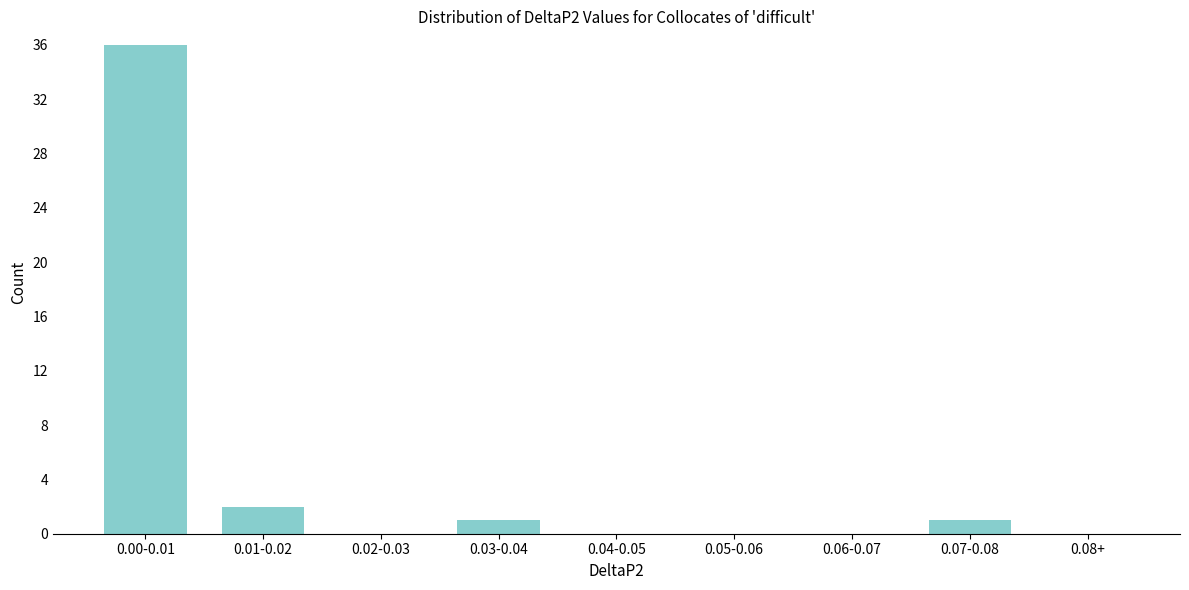

Reading left to right, what are all the values shown in this chart?

0.00-0.01=36	0.01-0.02=2	0.02-0.03=0	0.03-0.04=1	0.04-0.05=0	0.05-0.06=0	0.06-0.07=0	0.07-0.08=1	0.08+=0